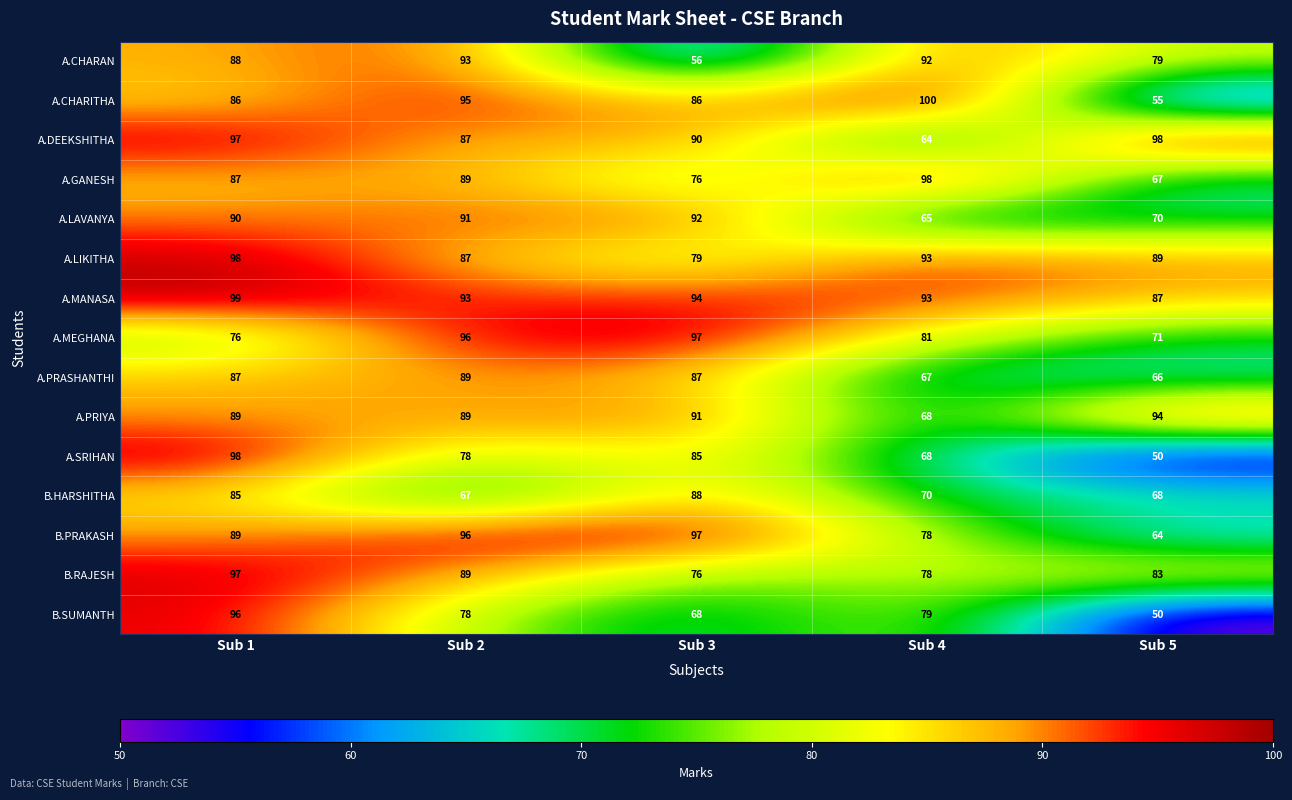

What is the average value of the A.MEGHANA series?

84